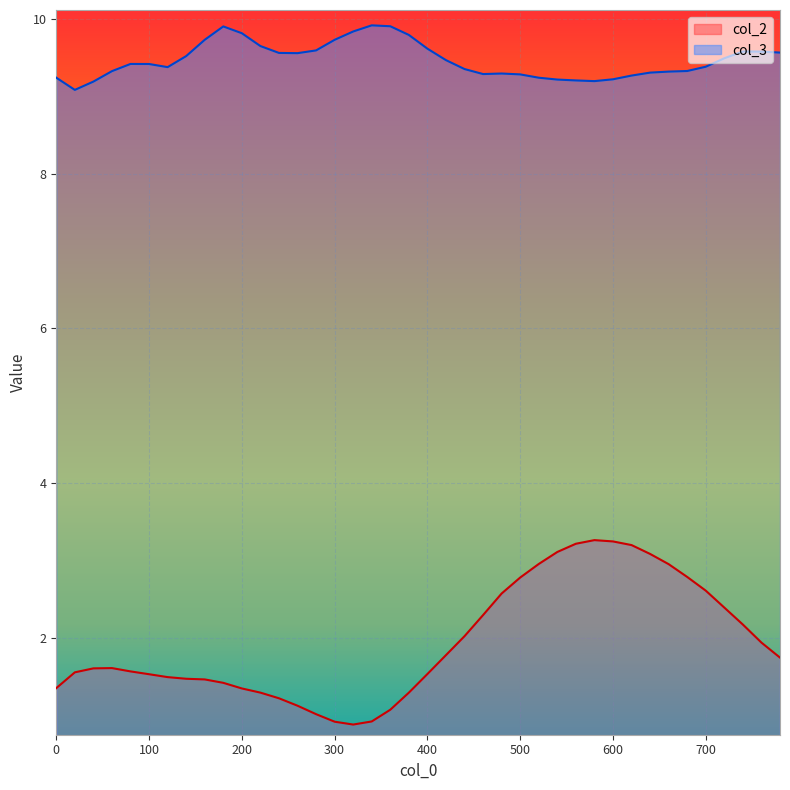

What is the spread (max minus min) of values at 580?

5.9